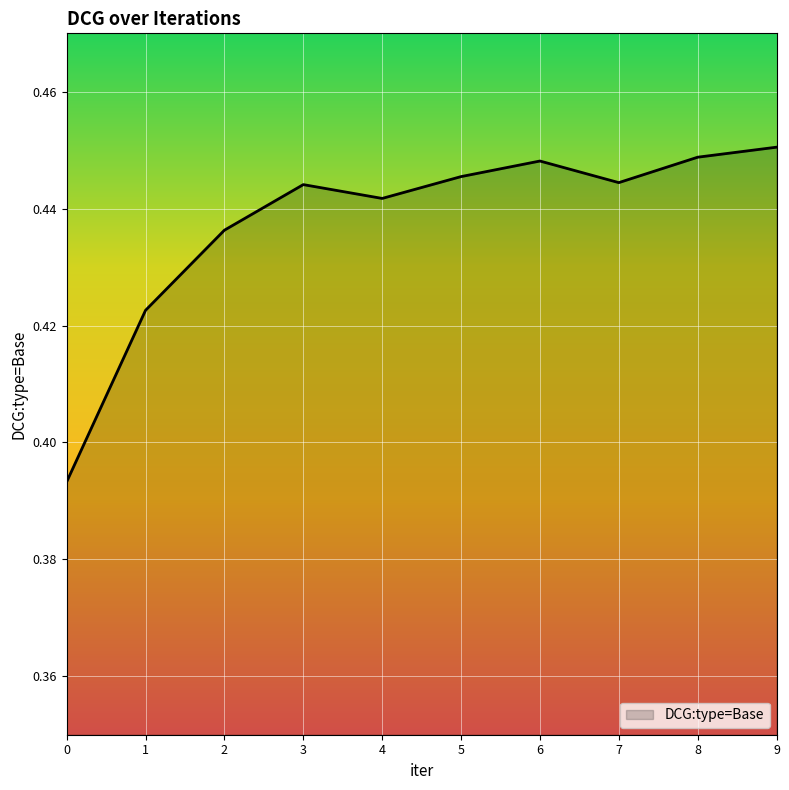

What is the difference between the maximum and minimum values?

0.1